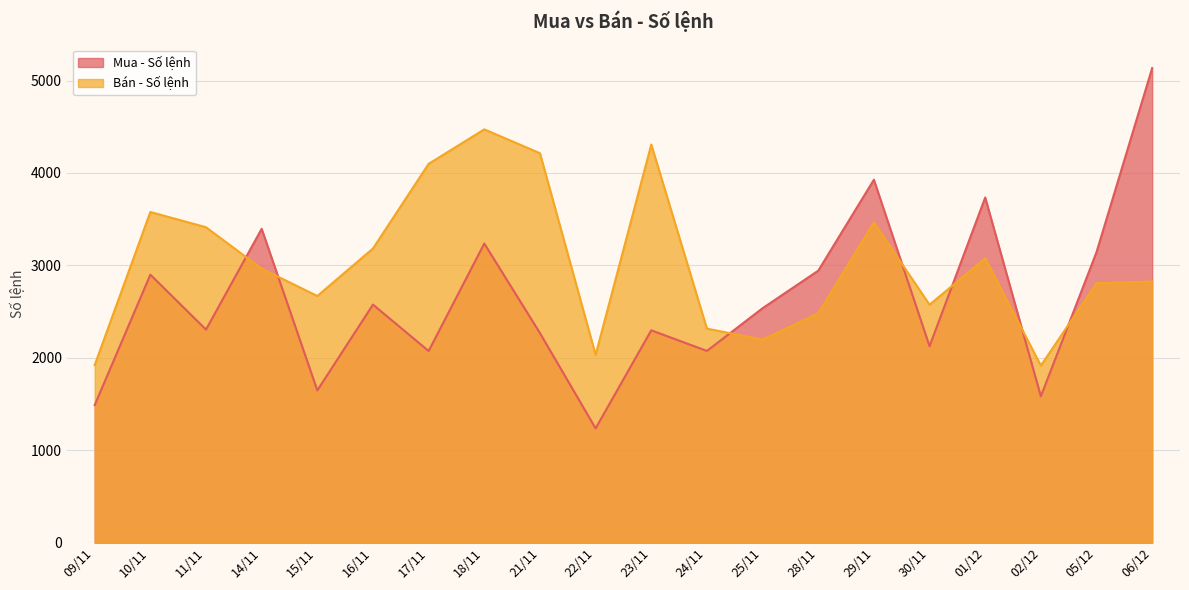

At which category is the sum across all series the highest?

06/12